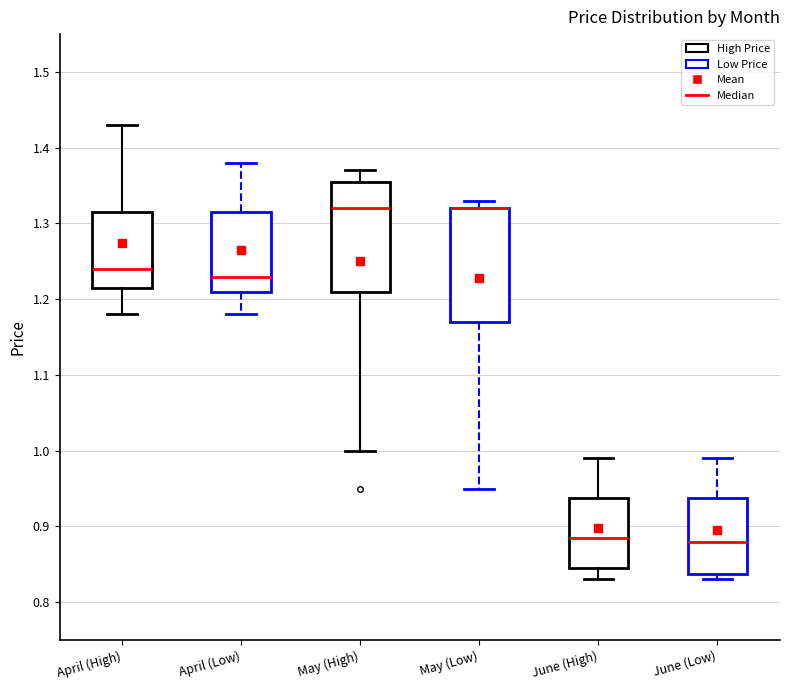

Where is the upper edge of the box for May (High) on the y-axis? The values are not printed on the chart, so give them approximately, as read against the axis.

1.36